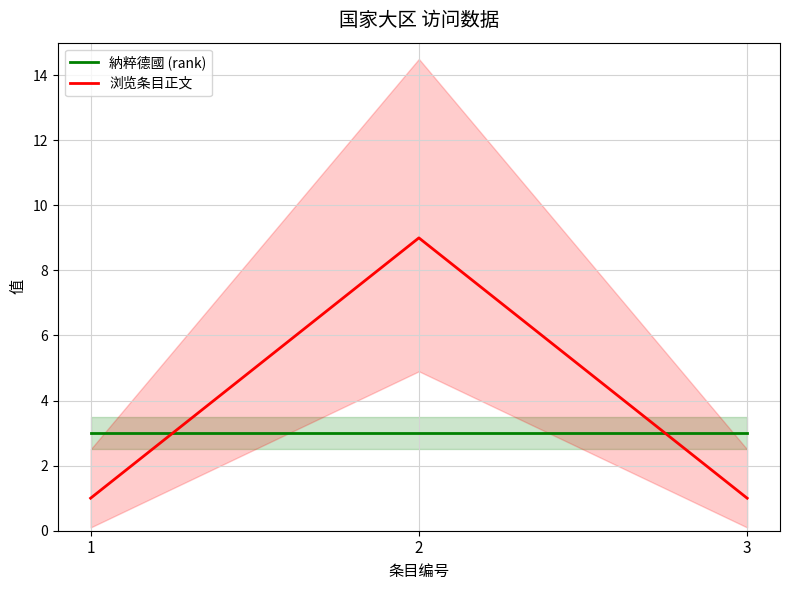

Rank the series at 2 from lowest to highest value.

納粹德國 (rank), 浏览条目正文